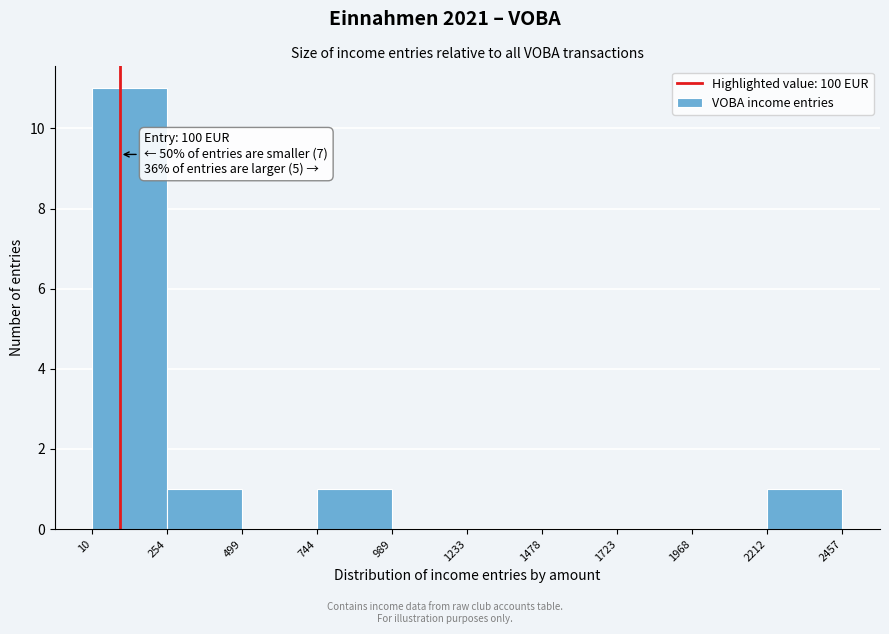

Over which range of the x-axis is the bar tallest?

10 to 254